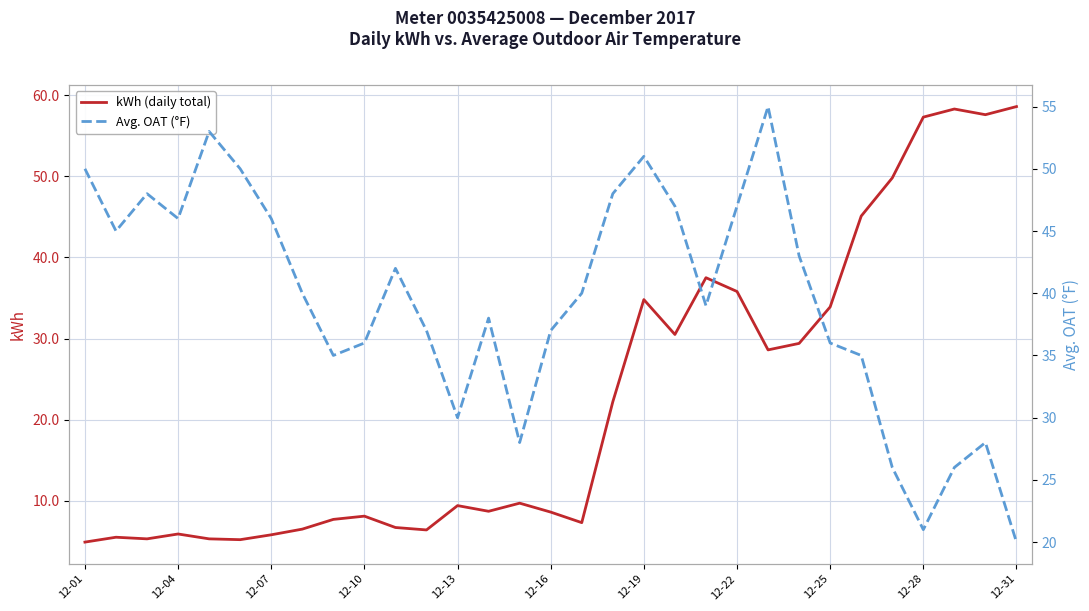

Rank the series by their average value, from lowest to highest.

kWh (daily total), Avg. OAT (°F)